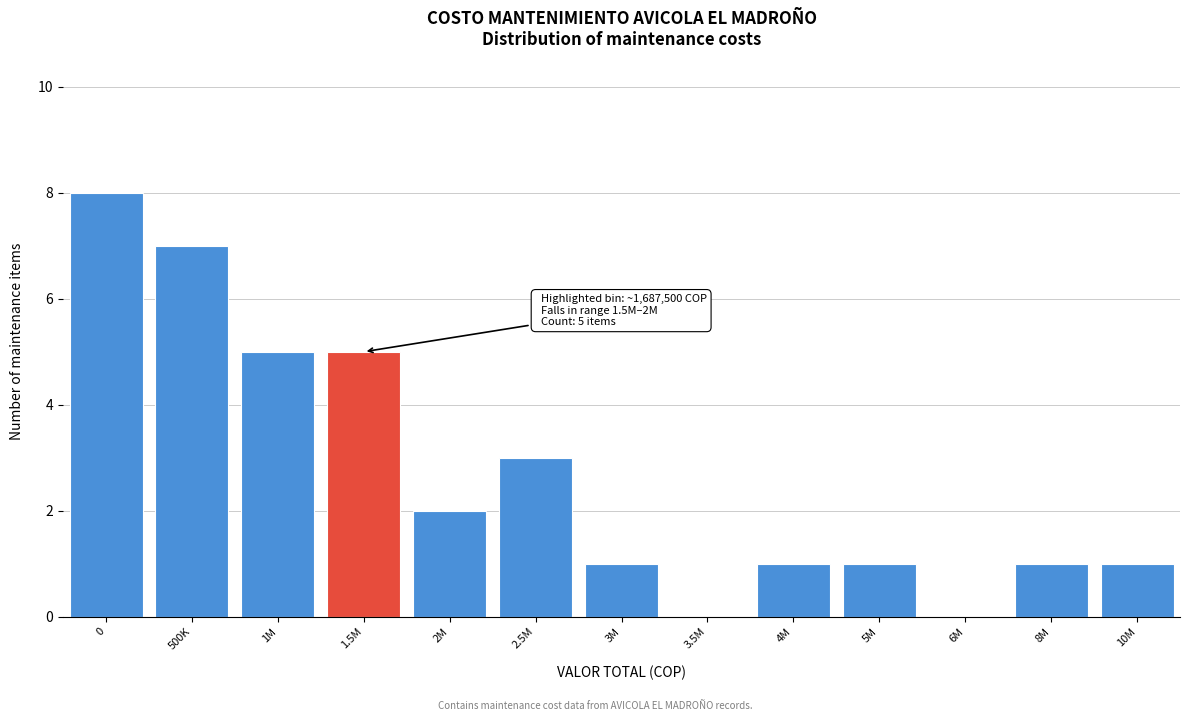

Reading left to right, transcribe all the data shown in this chart.

0=8	500K=7	1M=5	1.5M=5	2M=2	2.5M=3	3M=1	3.5M=0	4M=1	5M=1	6M=0	8M=1	10M=1